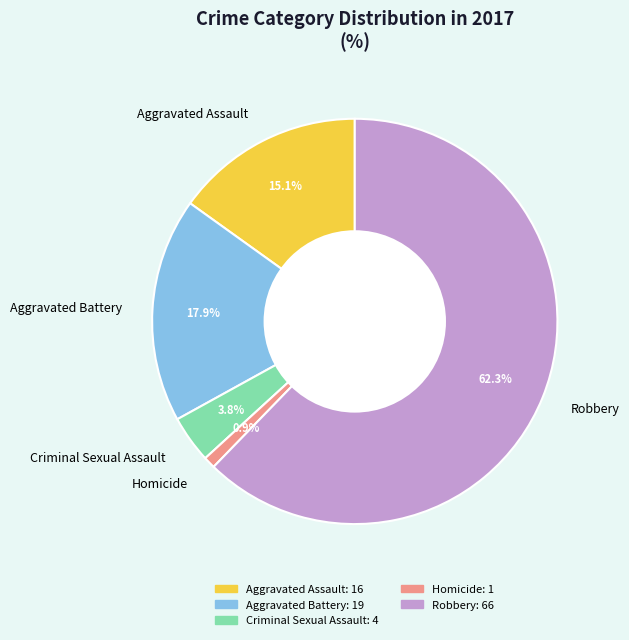

Which slice is the largest?

Robbery